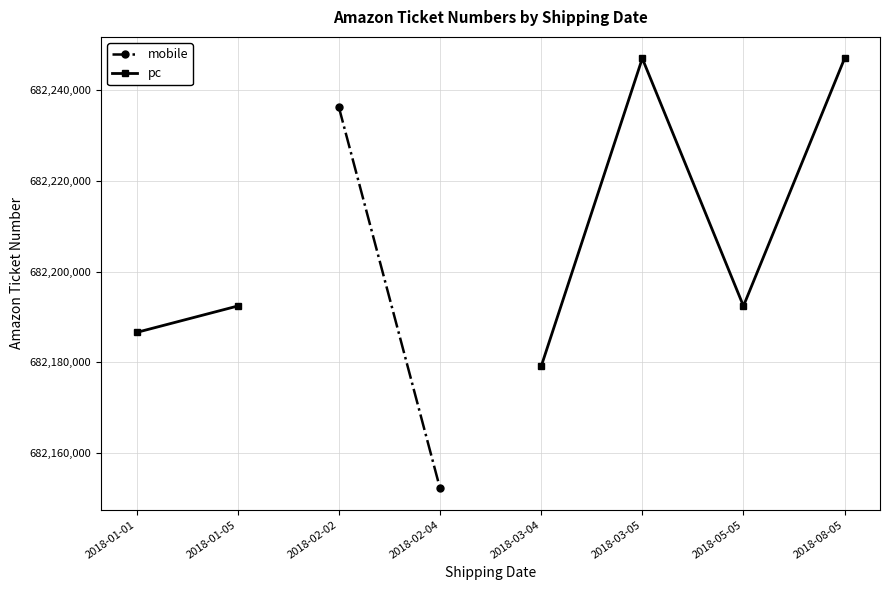

How many interior local valleys does the pc series have?

1